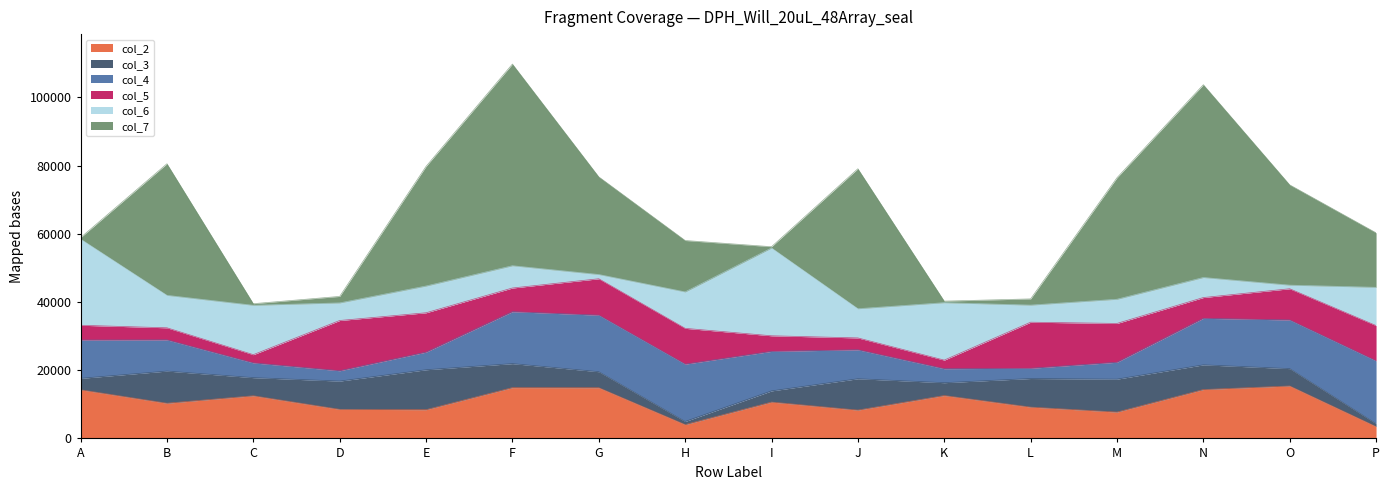

Where do col_3 and col_5 first cross each other?

A and B